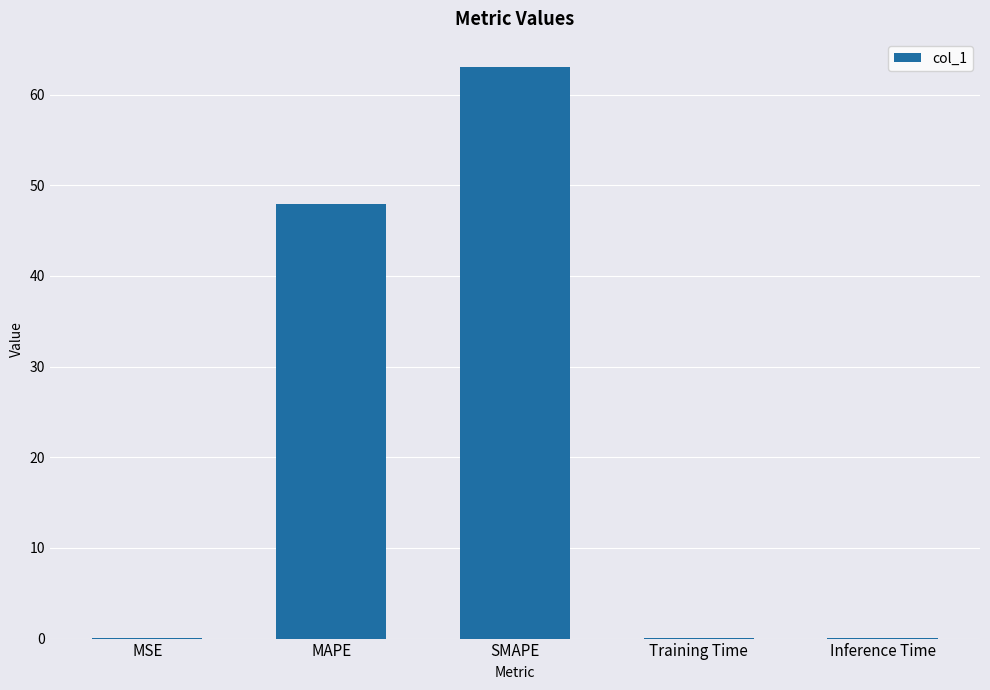

Which has a higher value, Training Time or MAPE?

MAPE